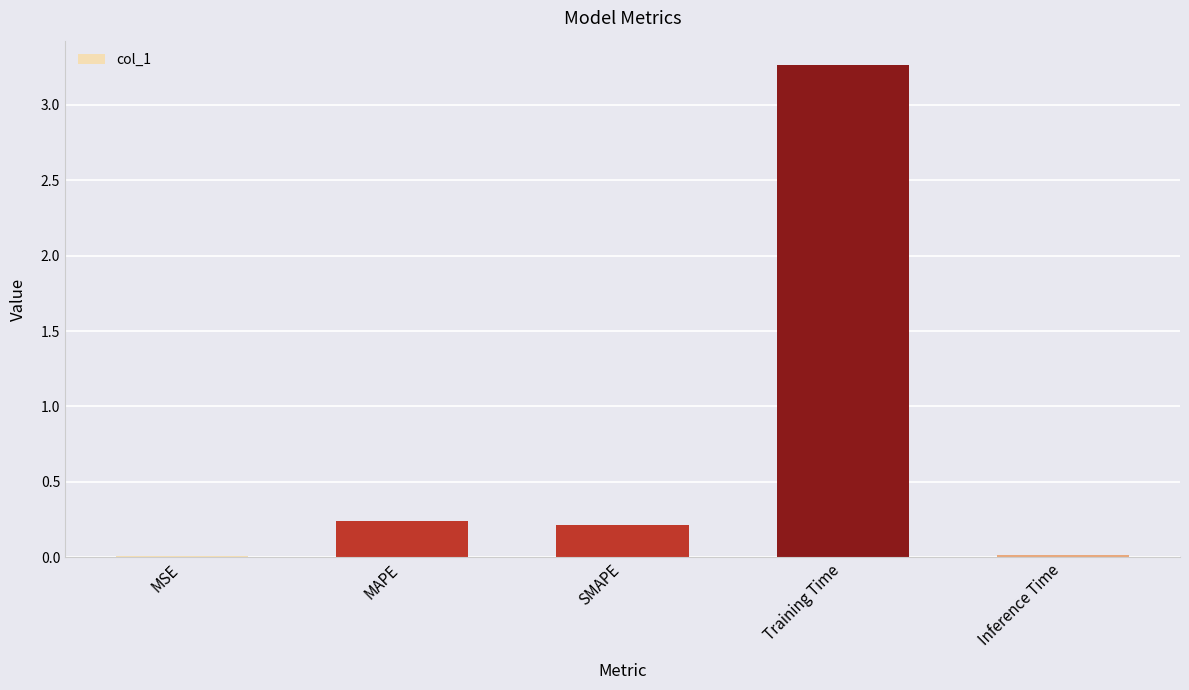

Which label corresponds to the largest value in the chart?

Training Time